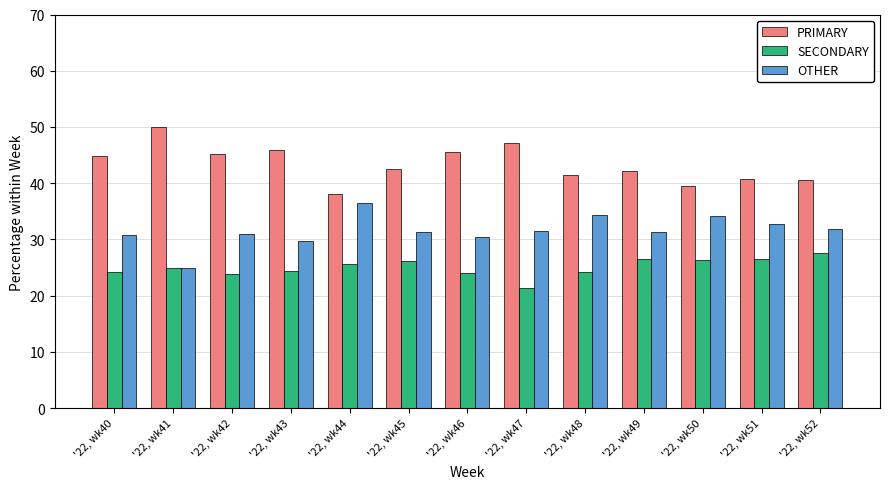

What is the difference between the maximum and minimum values in the OTHER series?

11.4